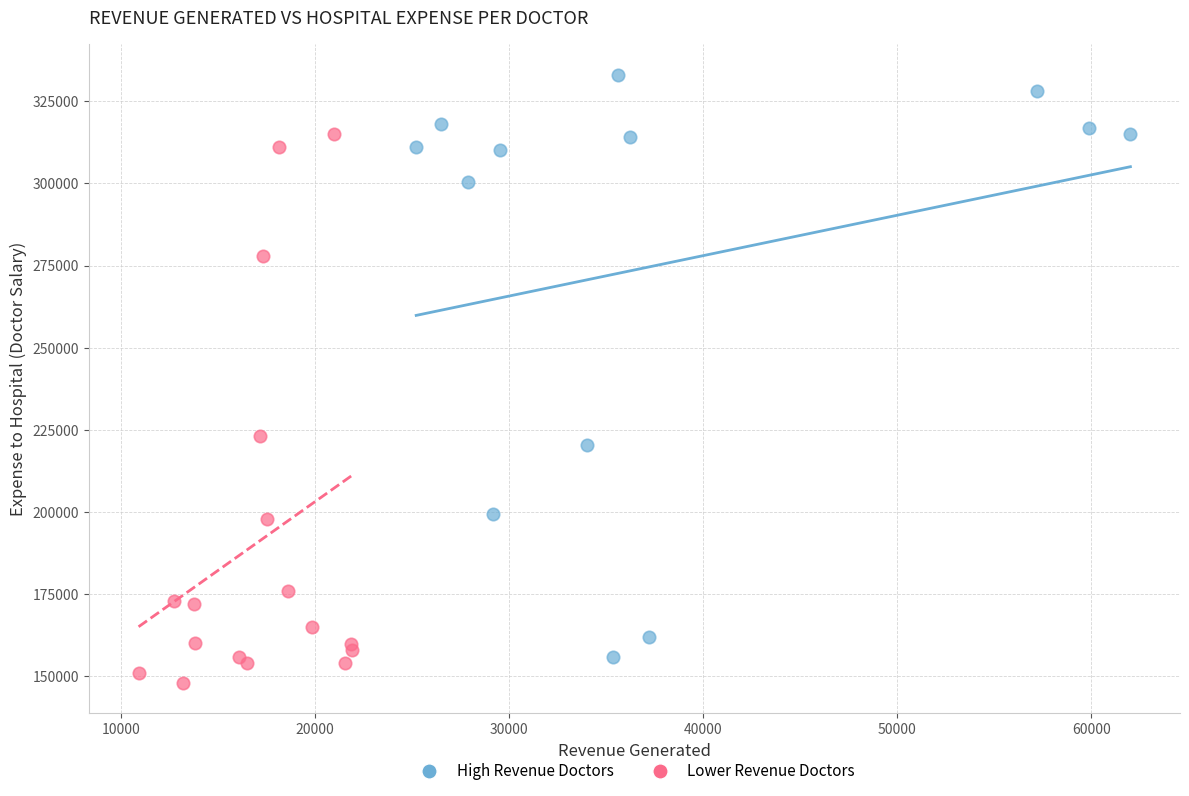

Which series reaches the maximum Y coordinate?

High Revenue Doctors